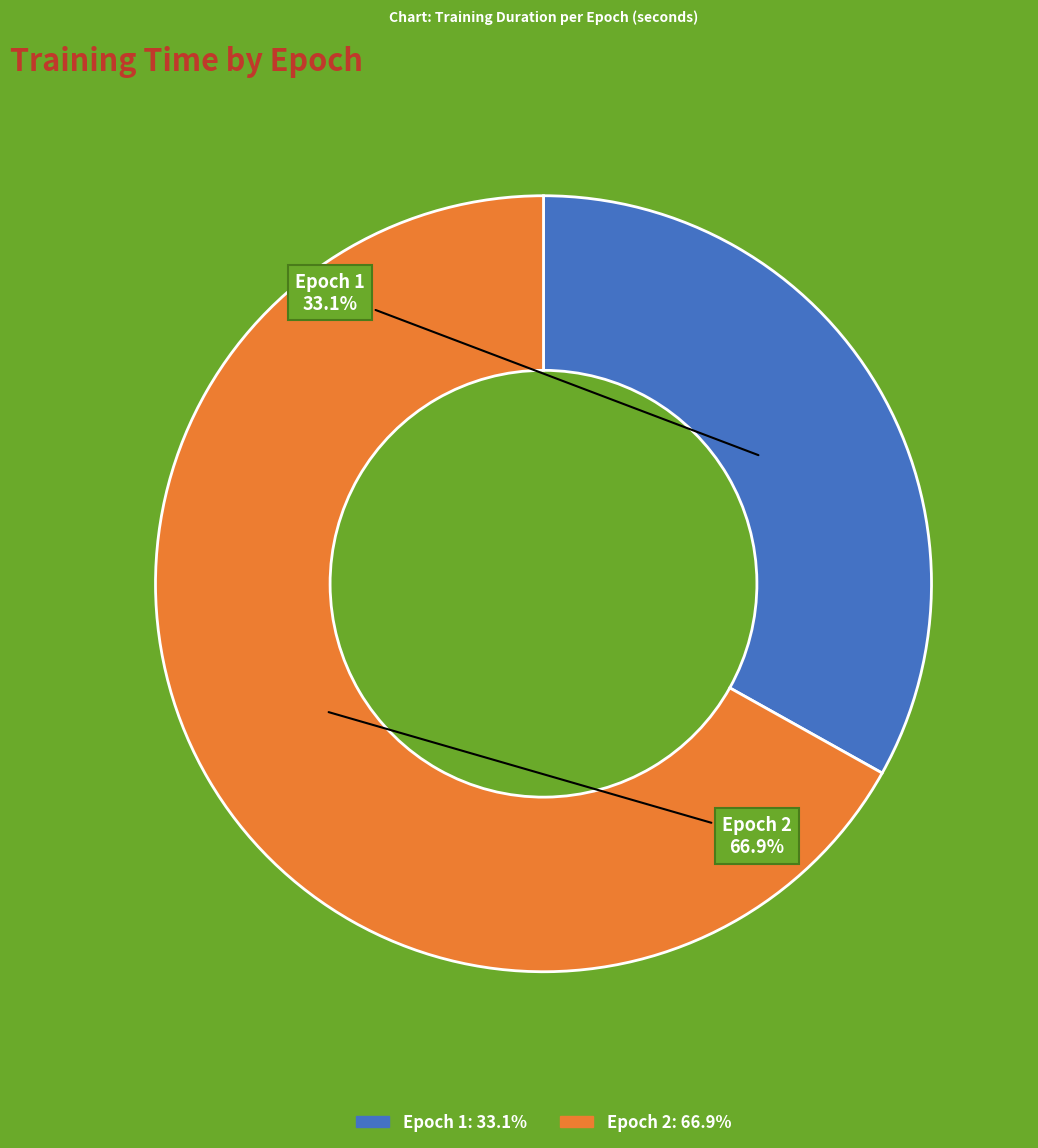

True or false: Epoch 1 accounts for 40% of the total.

False